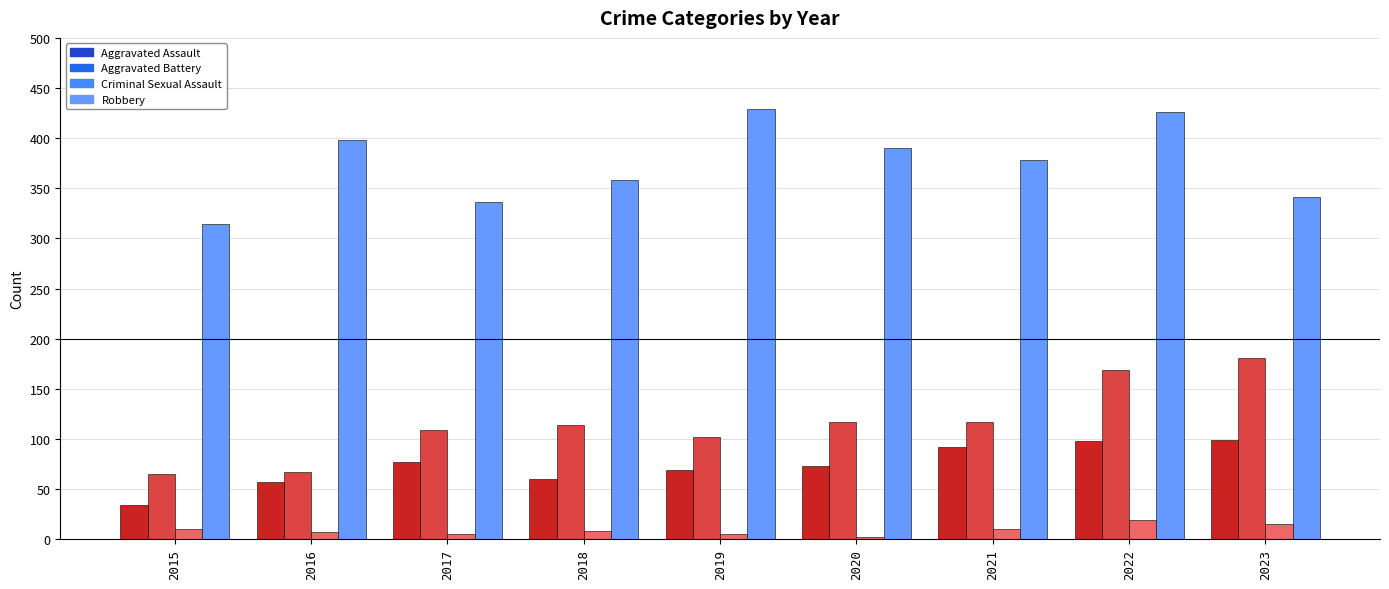

At which label does Criminal Sexual Assault reach its peak?

2022